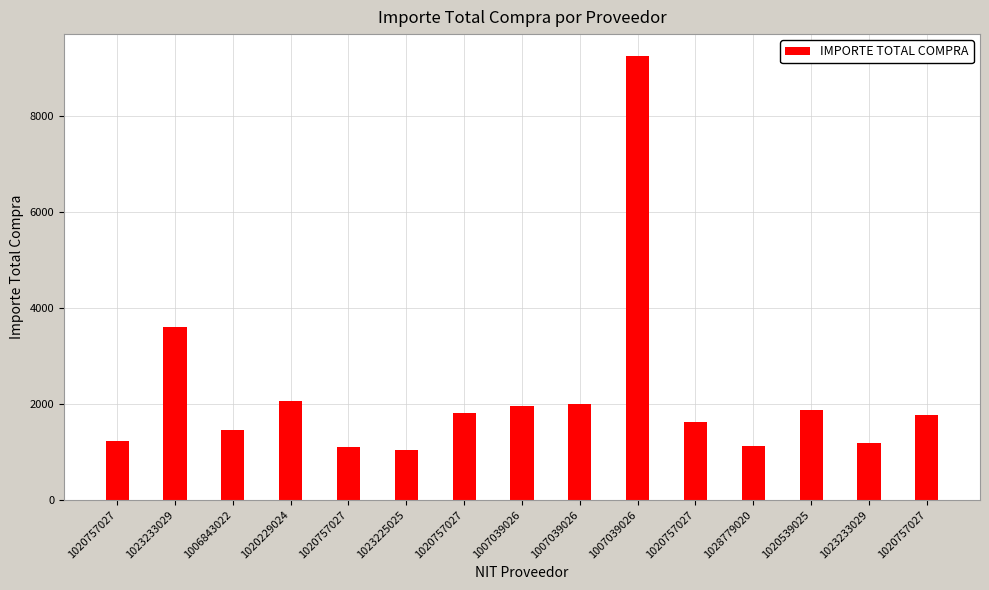

Reading right to left, list all the values displayed in this chart.

1020757027=1760.9	1023233029=1188.1	1020539025=1882.3	1028779020=1118.2	1020757027=1617.0	1007039026=9251.8	1007039026=1988.3	1007039026=1953.1	1020757027=1800.5	1023225025=1029.4	1020757027=1100.3	1020229024=2066.0	1006843022=1466.0	1023233029=3606.6	1020757027=1221.2